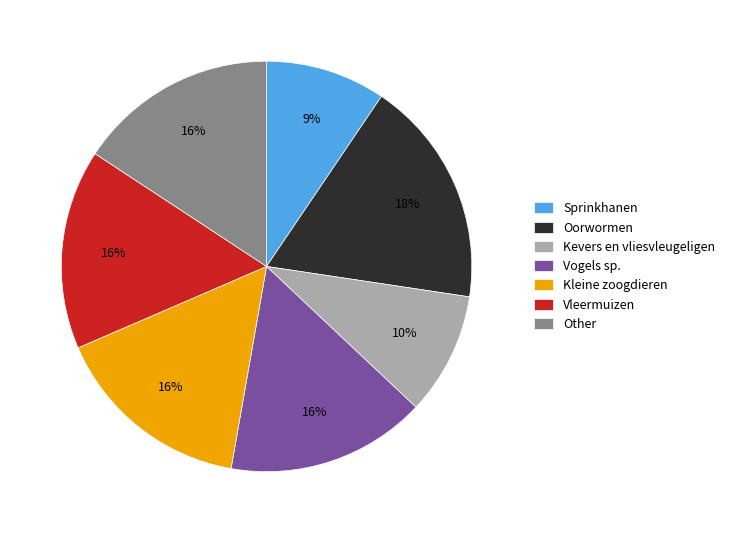

Is there a majority slice in this chart?

No